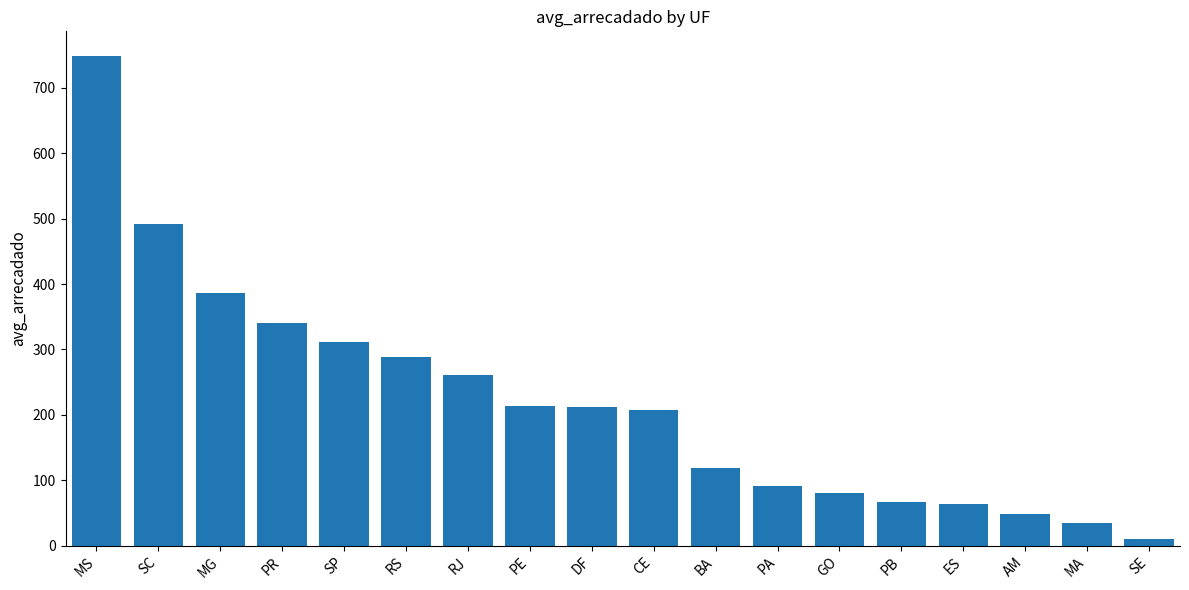

What value does the data have at ES?

64.0